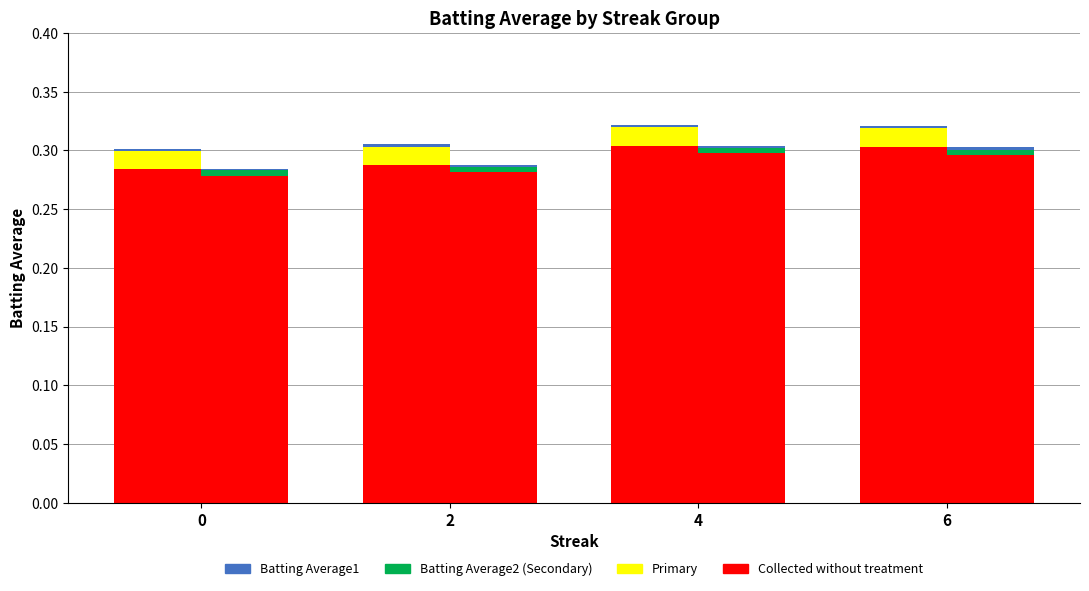

Which label corresponds to the largest value in the chart?

4